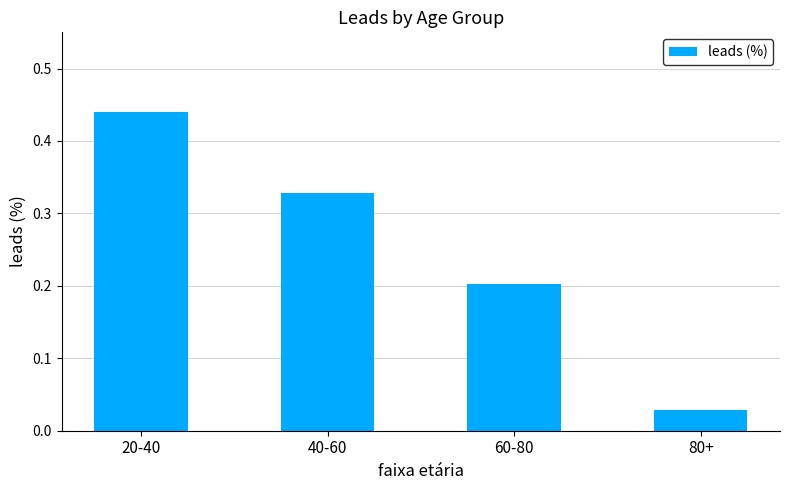

What is the change in value from 20-40 to 80+?

-0.4